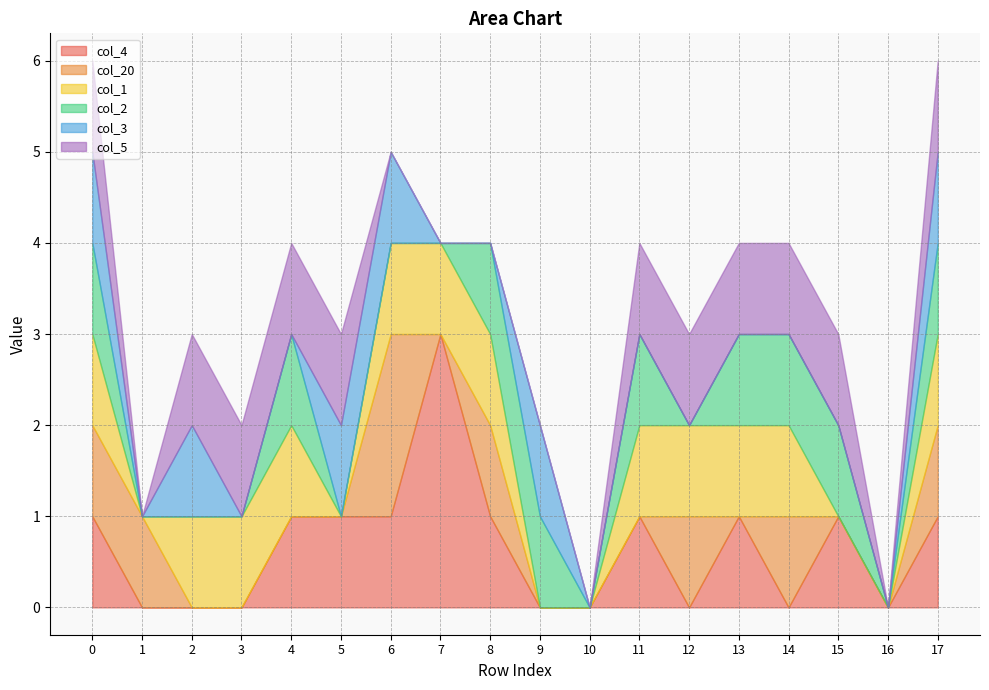

What are all the series names shown in the legend?

col_4, col_20, col_1, col_2, col_3, col_5